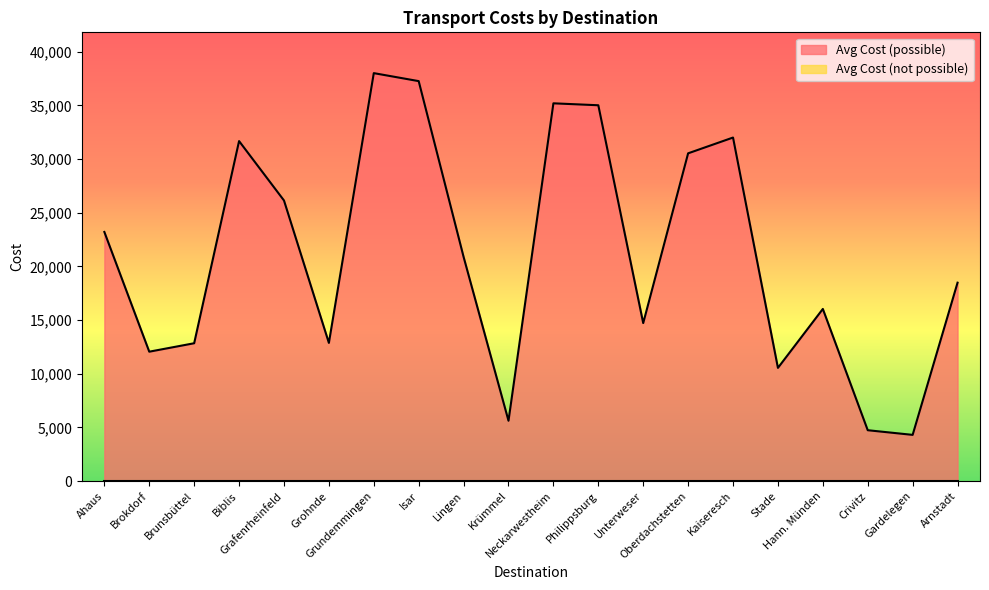

What is the label of the 4th point from the left?

Biblis